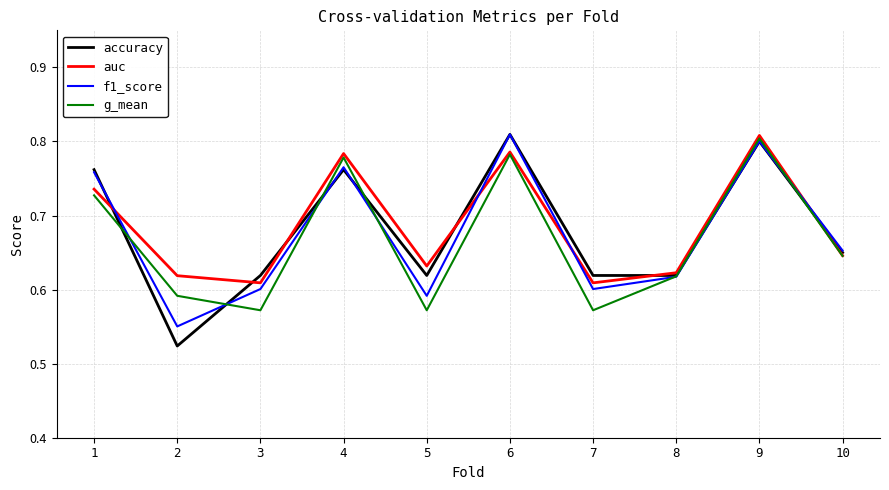

Which series changed the most between 7 and 8?

g_mean